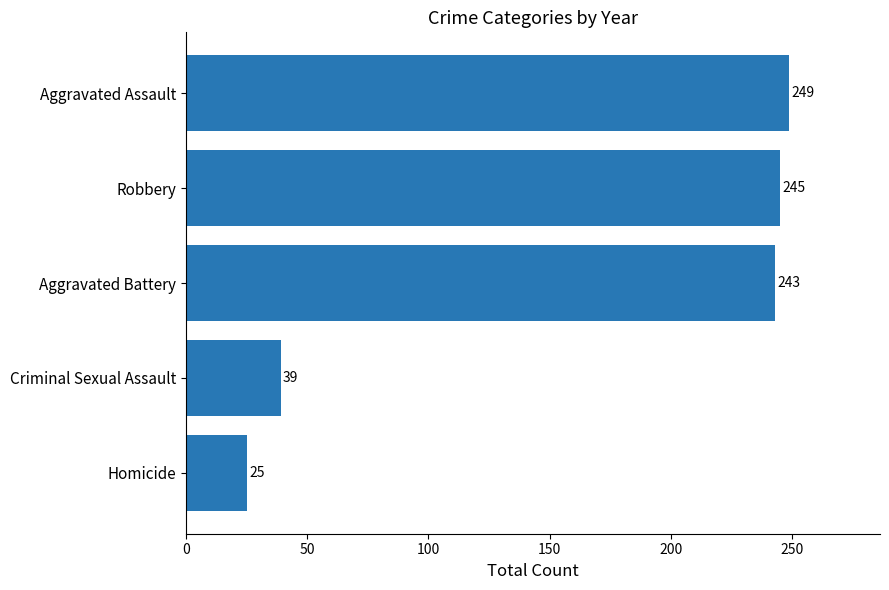

Reading top to bottom, extract all data points from this chart.

Aggravated Assault=249	Robbery=245	Aggravated Battery=243	Criminal Sexual Assault=39	Homicide=25